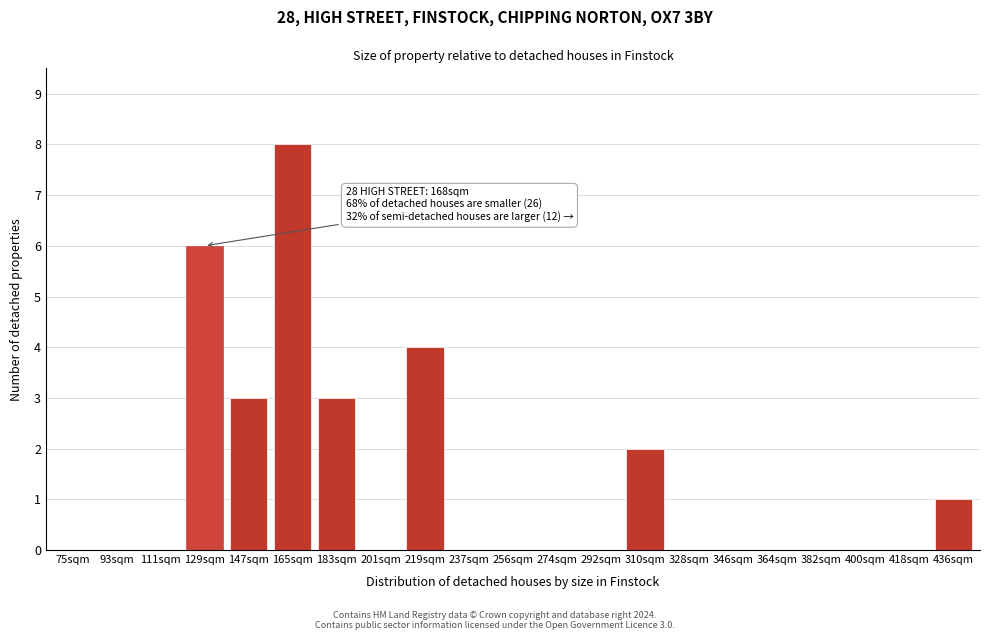

Reading left to right, list all the values displayed in this chart.

75sqm=0	93sqm=0	111sqm=0	129sqm=6	147sqm=3	165sqm=8	183sqm=3	201sqm=0	219sqm=4	237sqm=0	256sqm=0	274sqm=0	292sqm=0	310sqm=2	328sqm=0	346sqm=0	364sqm=0	382sqm=0	400sqm=0	418sqm=0	436sqm=1